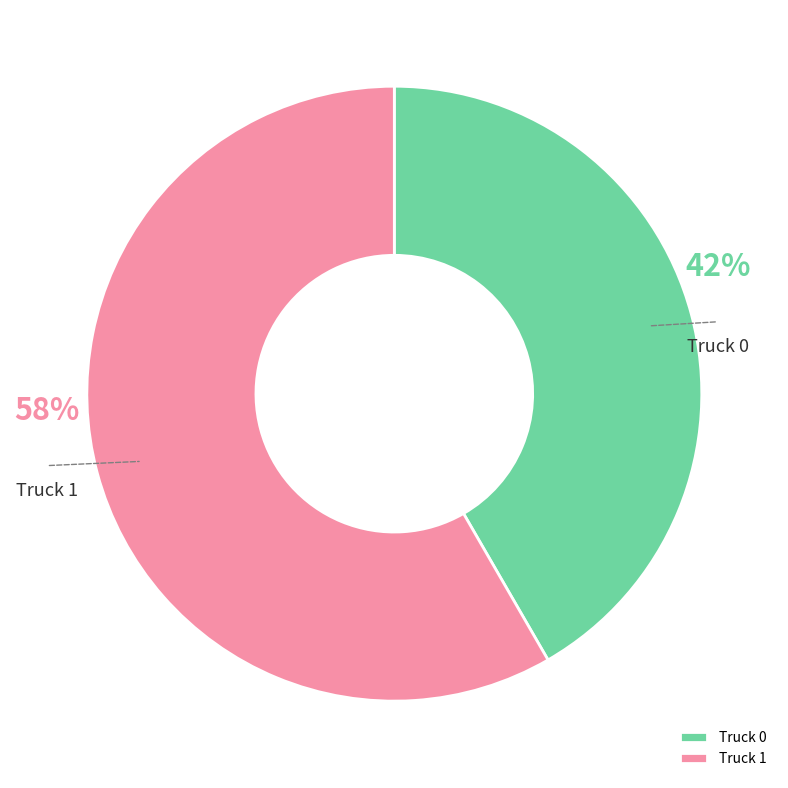

Is it true that Truck 1 is 53% of the pie?

False